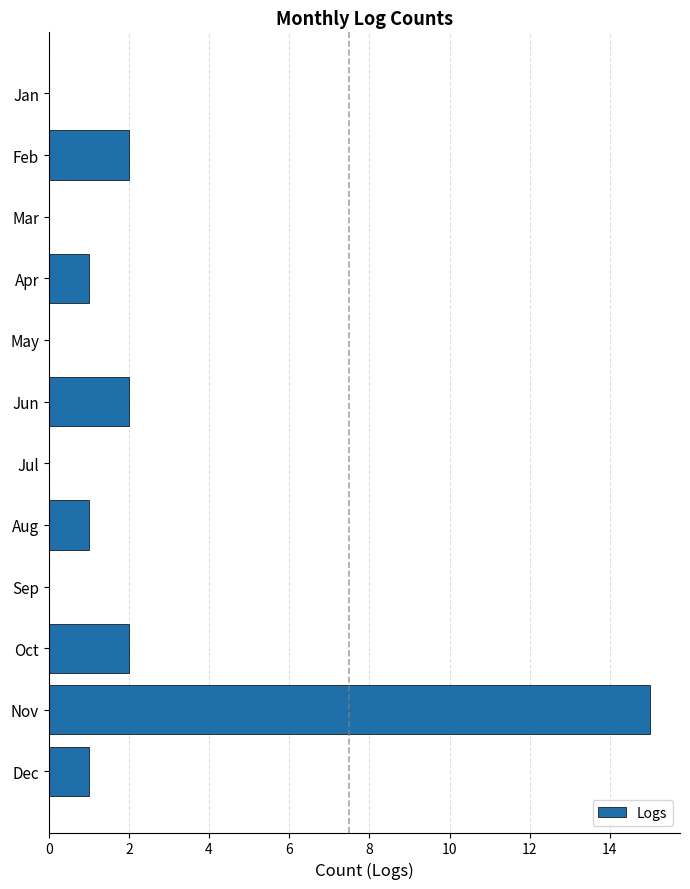

What is the sum of all values?

24